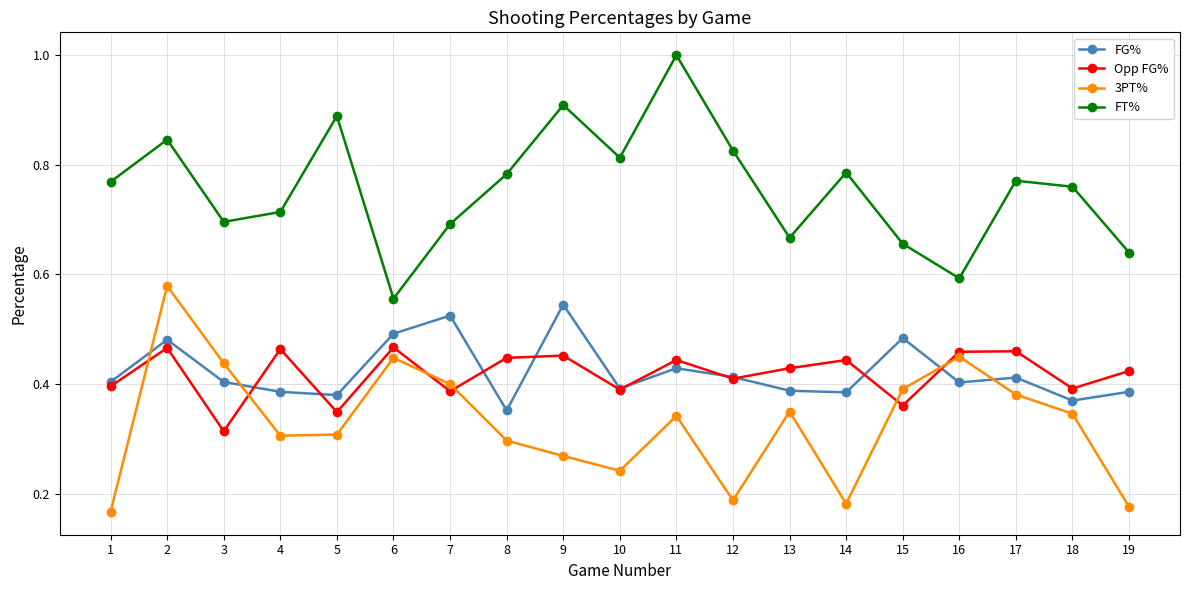

At which label does Opp FG% reach its minimum?

3